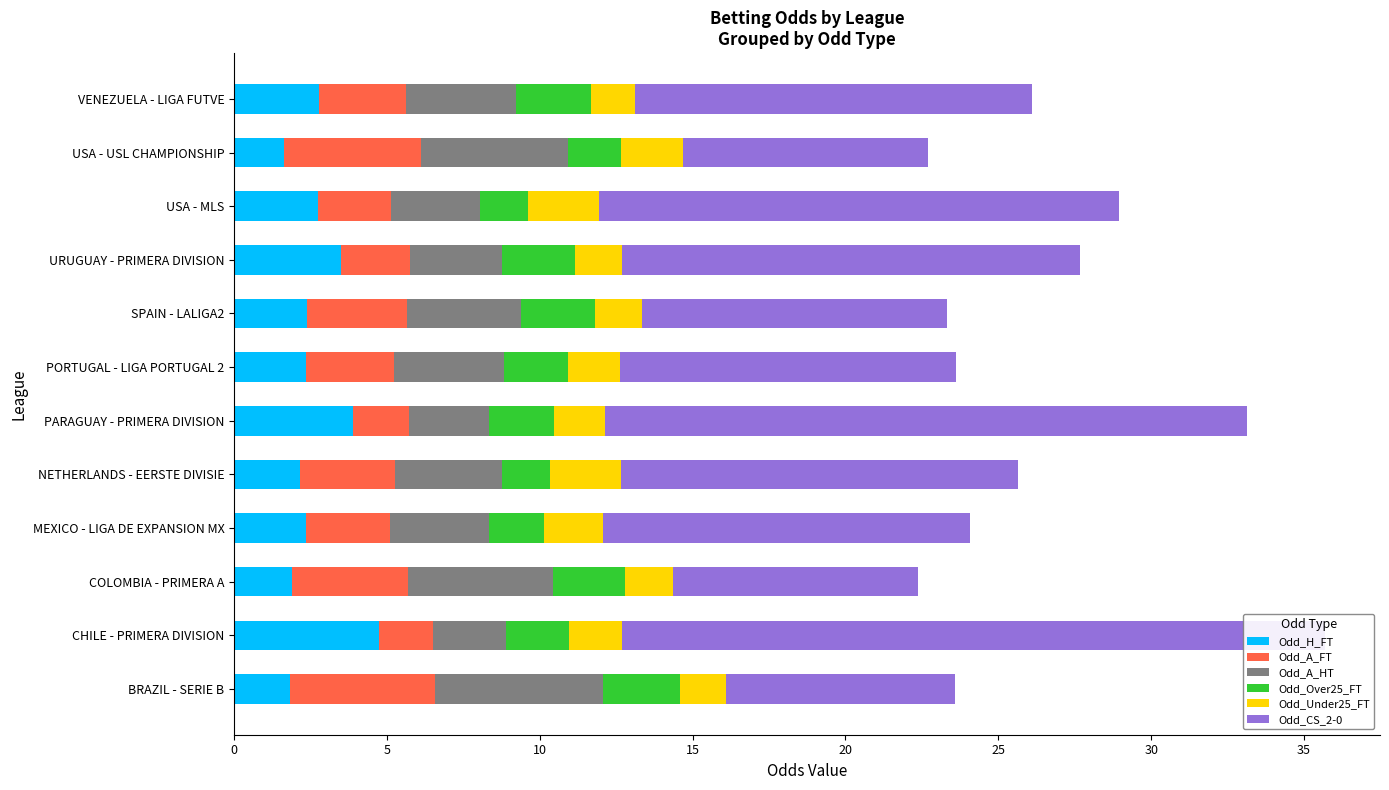

What is the value of the Odd_H_FT bar at the 5th from the left?

2.1